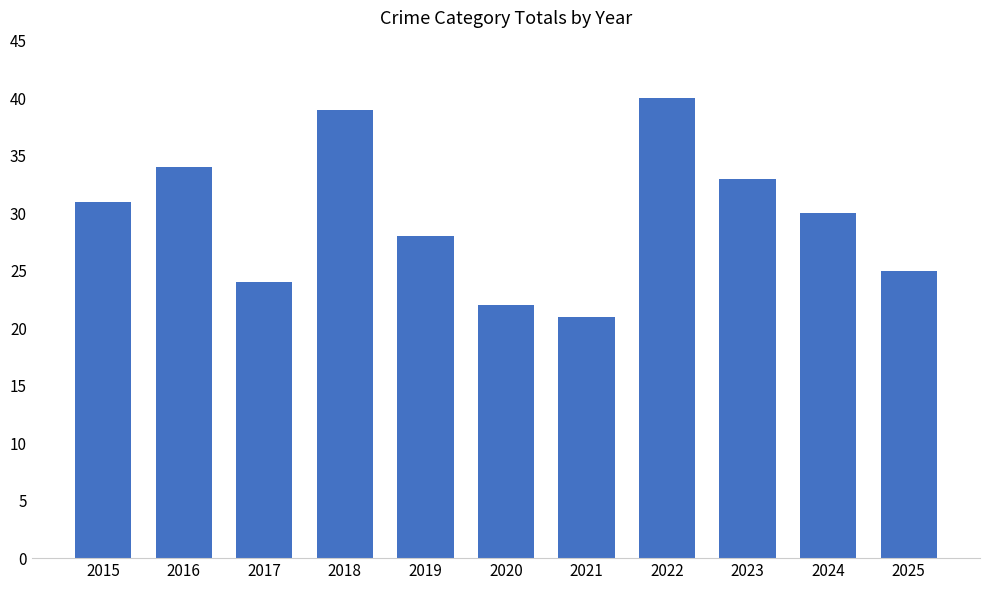

What is the approximate value at 2022, to the nearest 5?

40